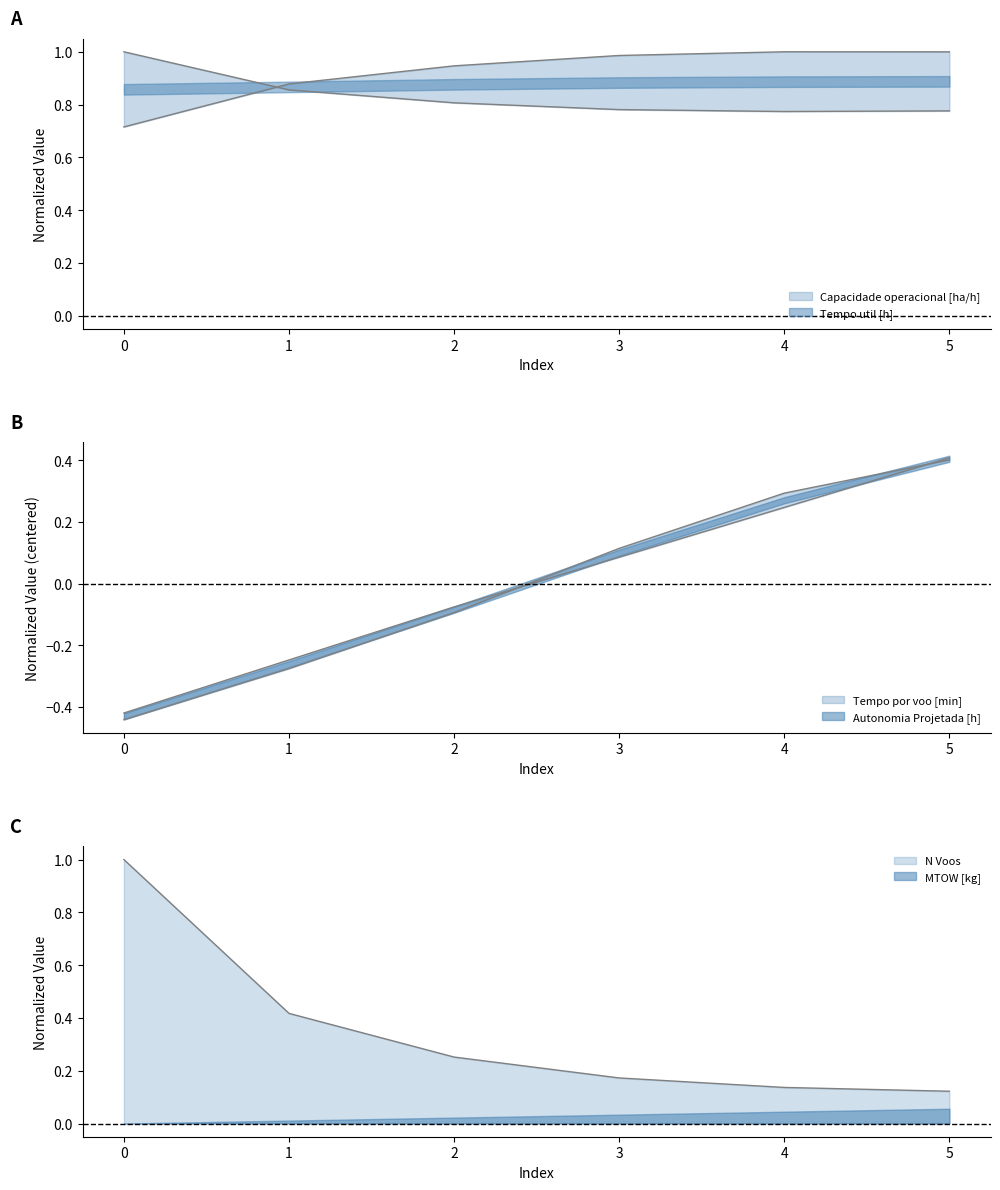

At 2, list the series in order from largest to smallest.

Capacidade operacional [ha/h], Tempo util [h], N Voos, Autonomia Projetada [h], Tempo por voo [min]